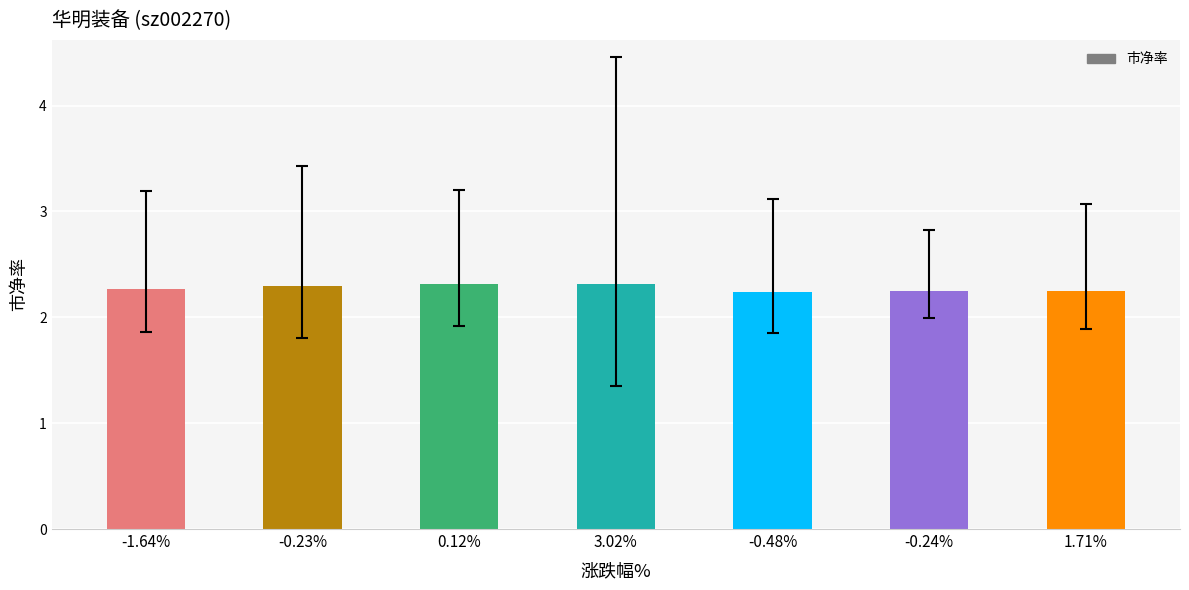

What is the label of the 2nd bar from the right?

-0.24%